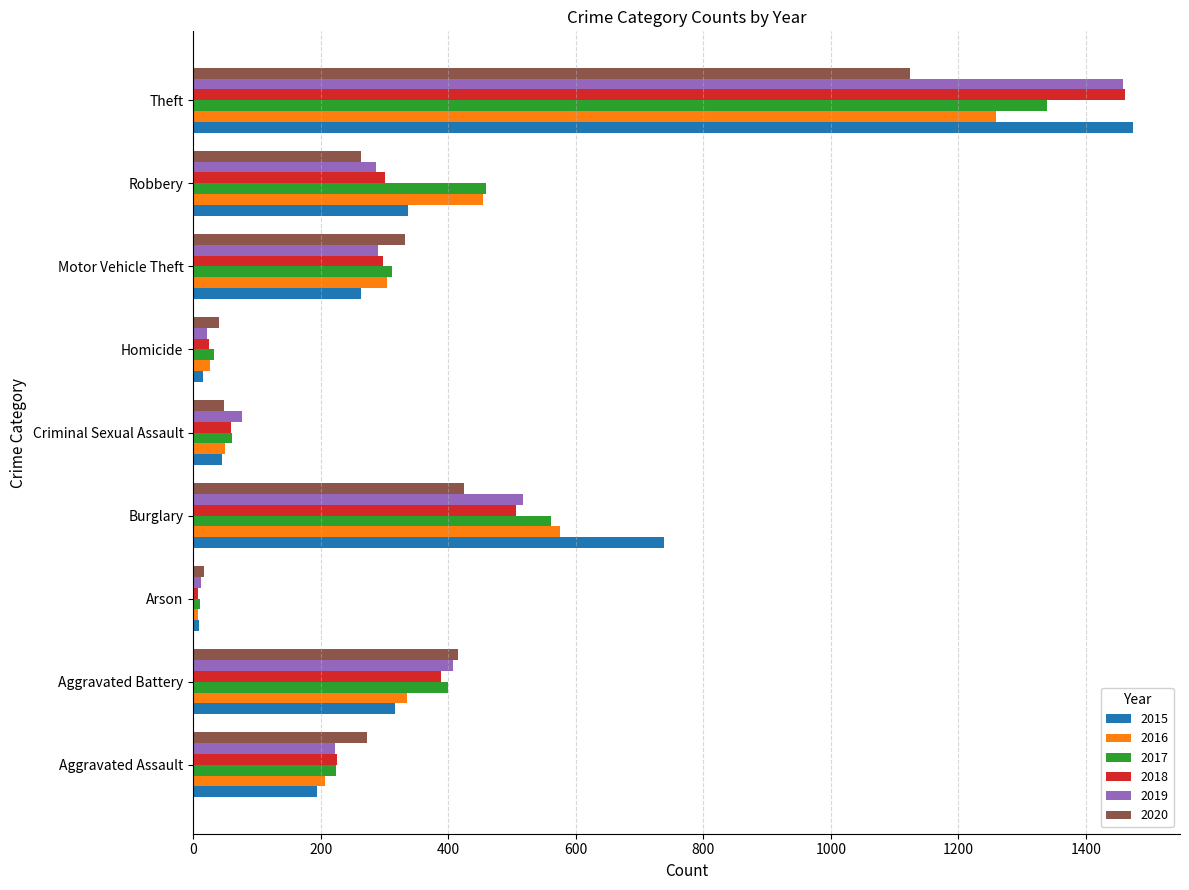

Which category has the highest value in the 2020 series?

Theft